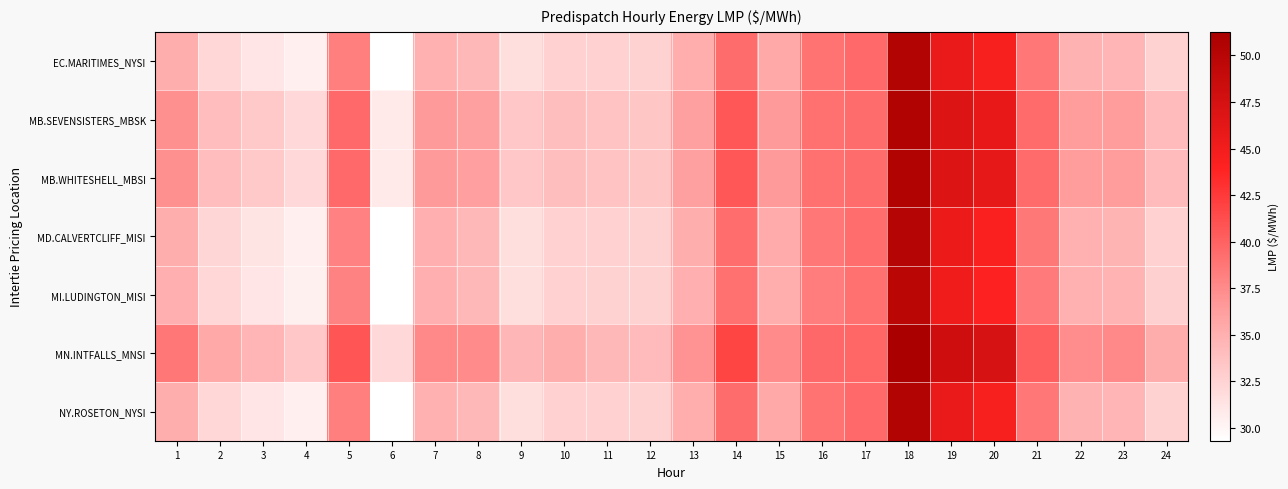

What is the difference between the highest and lowest values at 23?

3.1